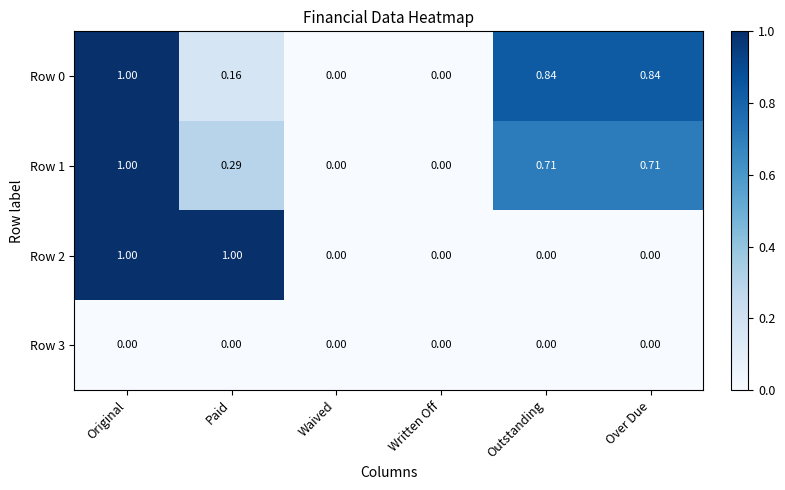

Which category has the highest value in the Row 0 series?

Original